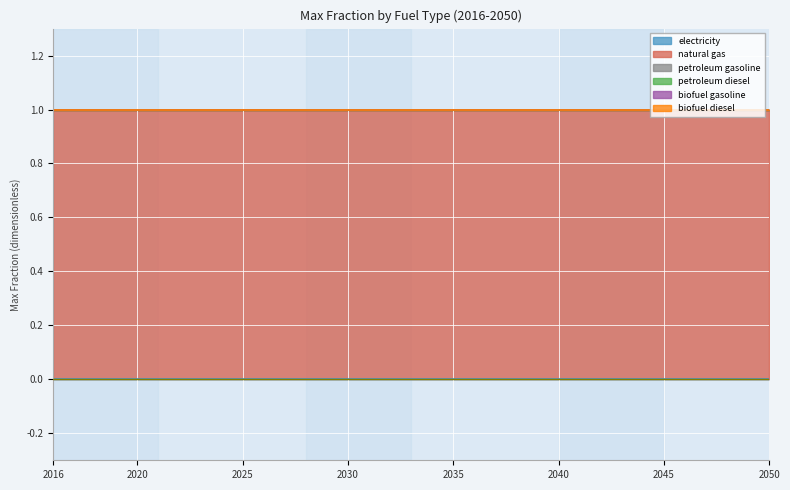

Count the number of data series in this chart.

6